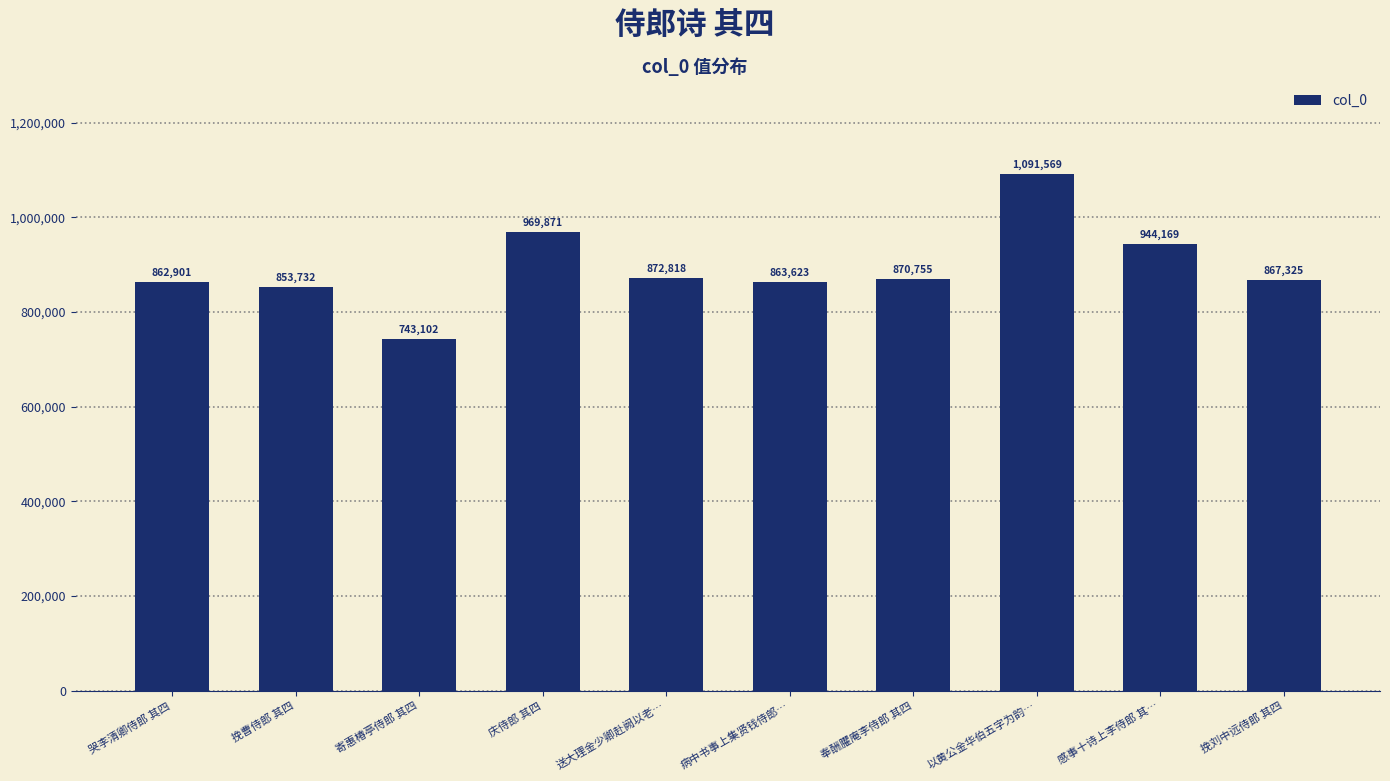

What is the label of the 4th bar from the right?

奉酬臞庵李侍郎 其四